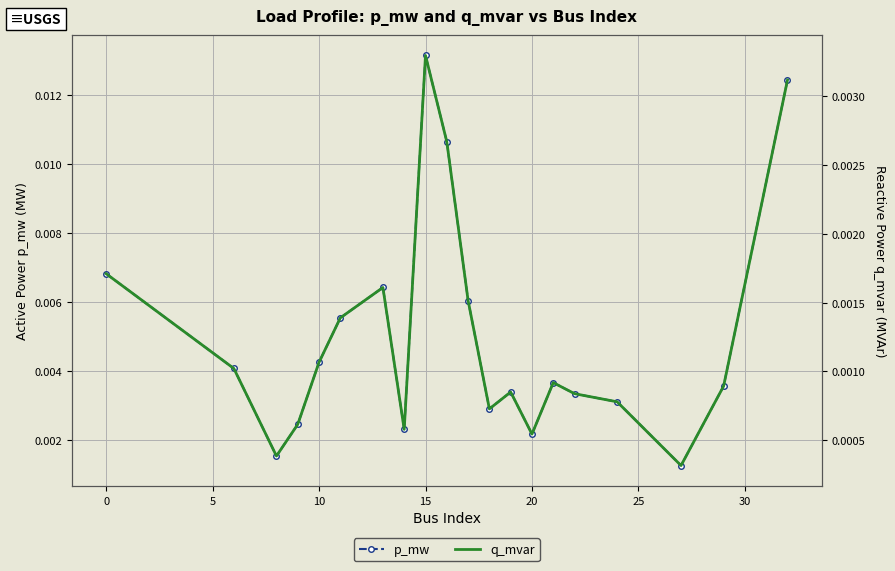

How many data points does each series have?

20